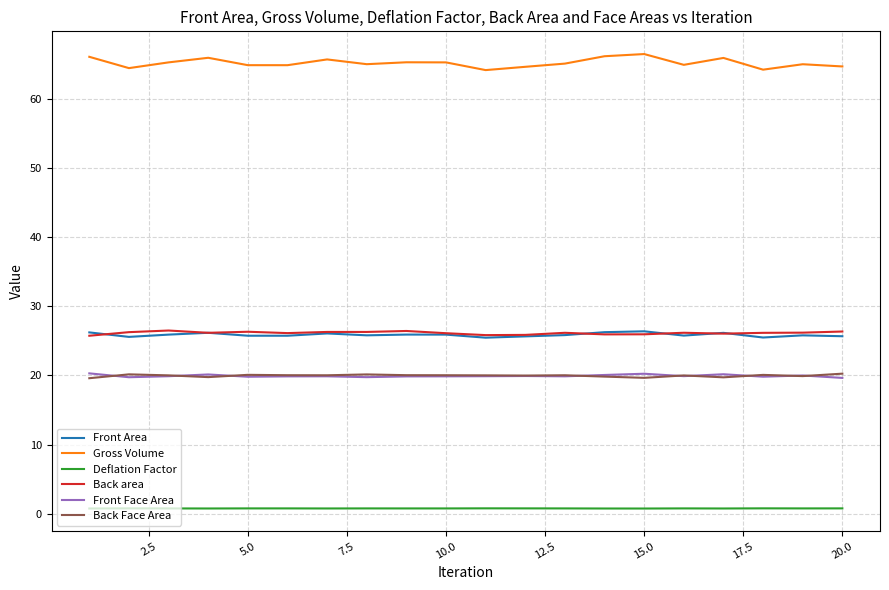

True or false: Deflation Factor and Back area cross at least once.

False